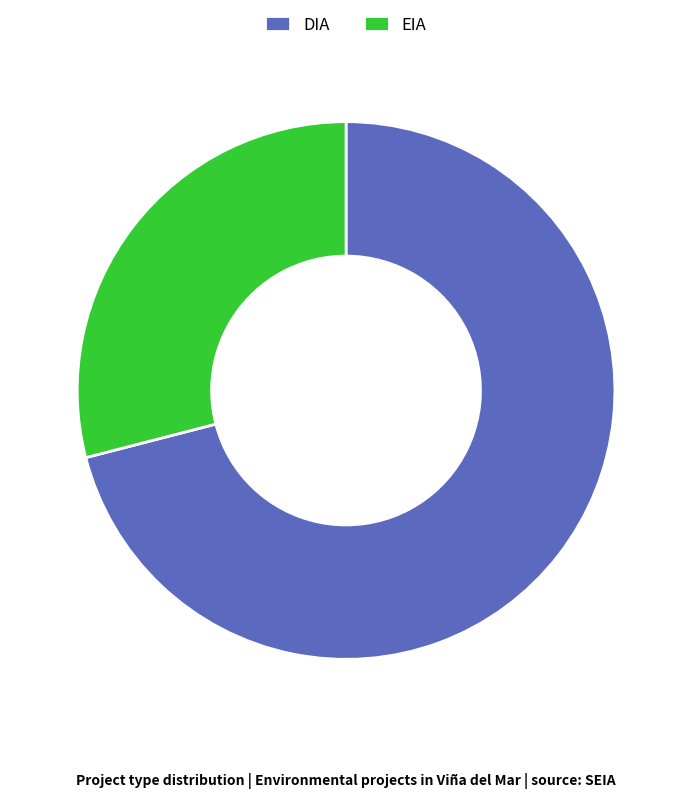

Does any single category account for the majority?

Yes